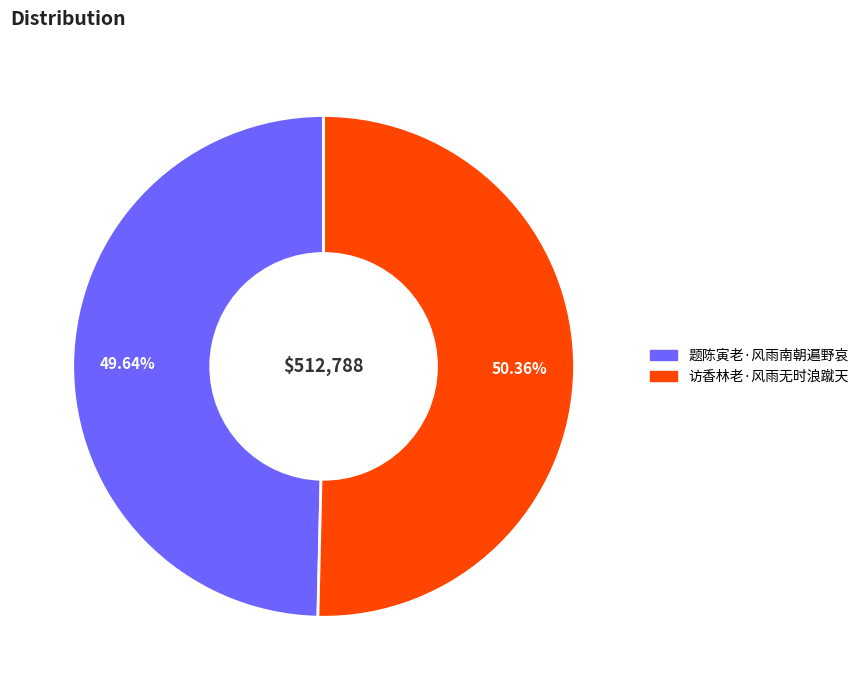

What is the largest slice in the pie chart?

访香林老·风雨无时浪蹴天